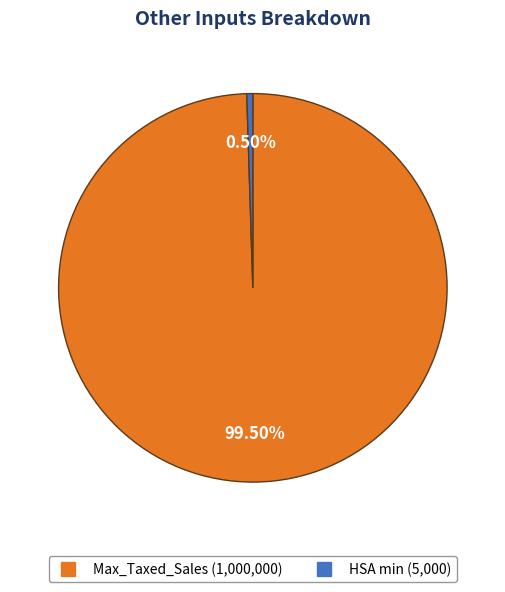

Do Max_Taxed_Sales and HSA min together represent more than half of the pie?

Yes